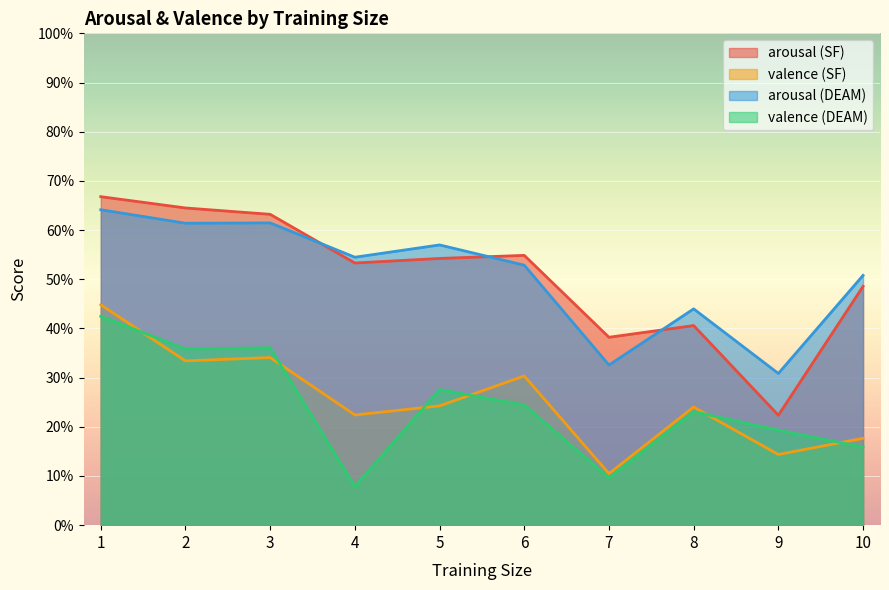

At which category is the sum across all series the highest?

1